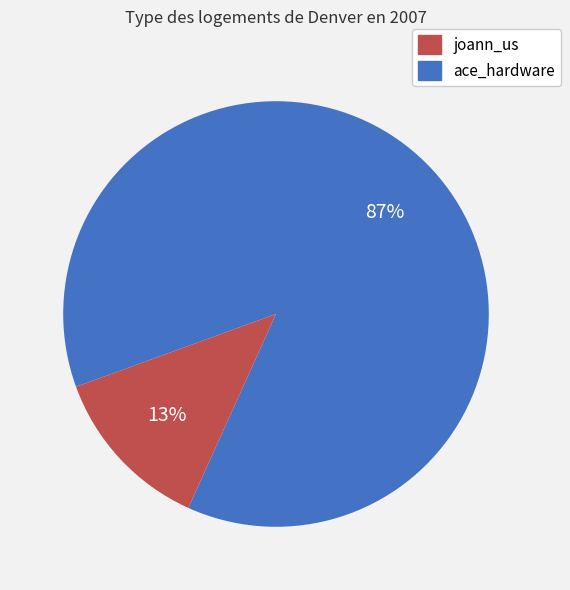

Is there a majority slice in this chart?

Yes